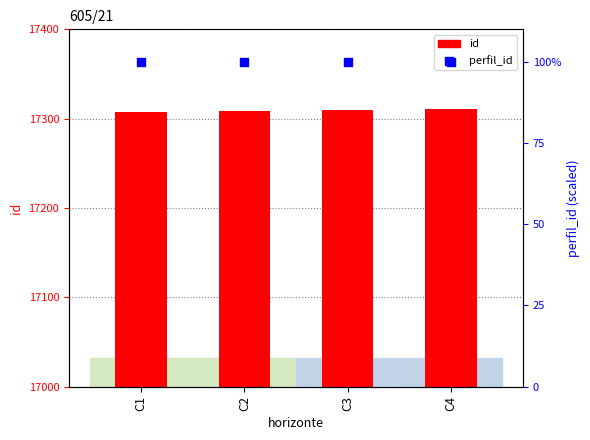

Which series has the largest total across all categories?

id